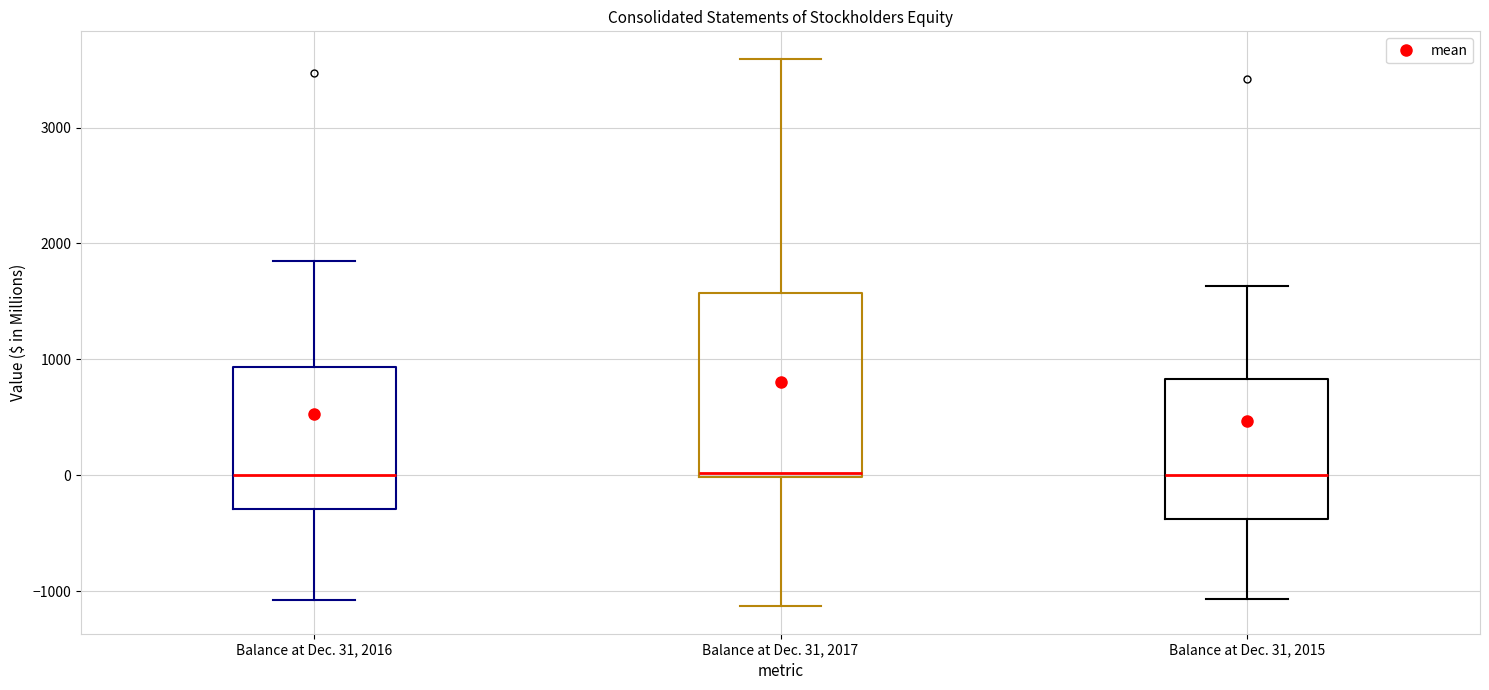

Reading left to right, transcribe this box plot: for each box, give where its median line is, the range the box spans, and where its two whiskers end, as read against the y-axis. The values are not printed on the chart, so give them approximately, as read against the axis.

Balance at Dec. 31, 2016: median 0, box -300 to 900, whiskers -1100 to 1800
Balance at Dec. 31, 2017: median 0 (just above the box's lower edge), box 0 to 1600, whiskers -1100 to 3600
Balance at Dec. 31, 2015: median 0, box -400 to 800, whiskers -1100 to 1600